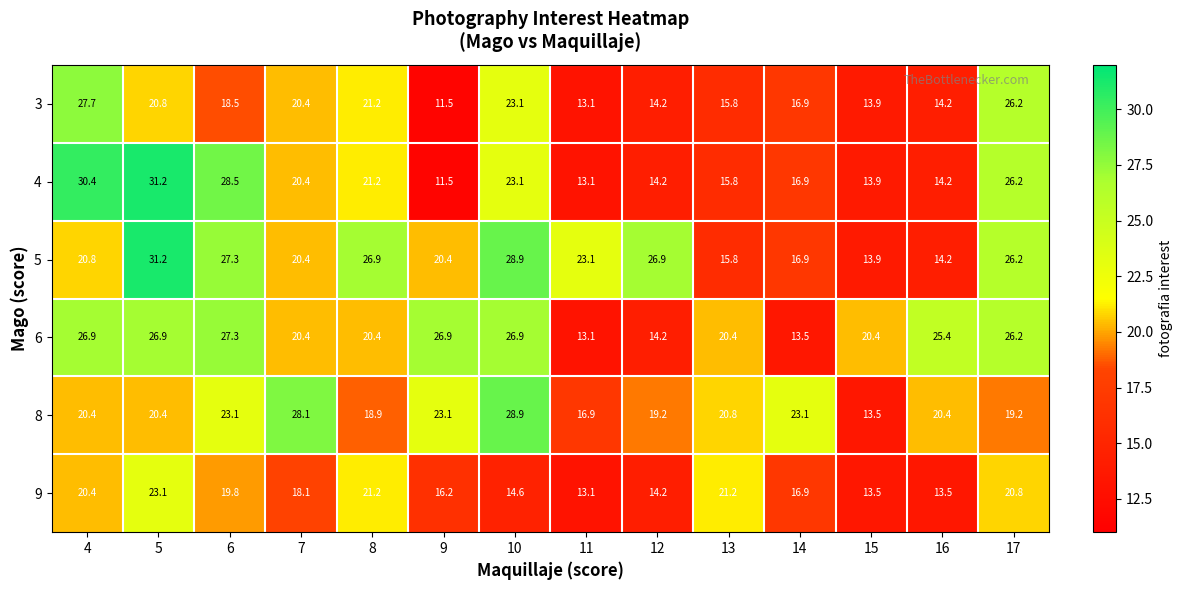

What is the total value across all series at 11?

92.4